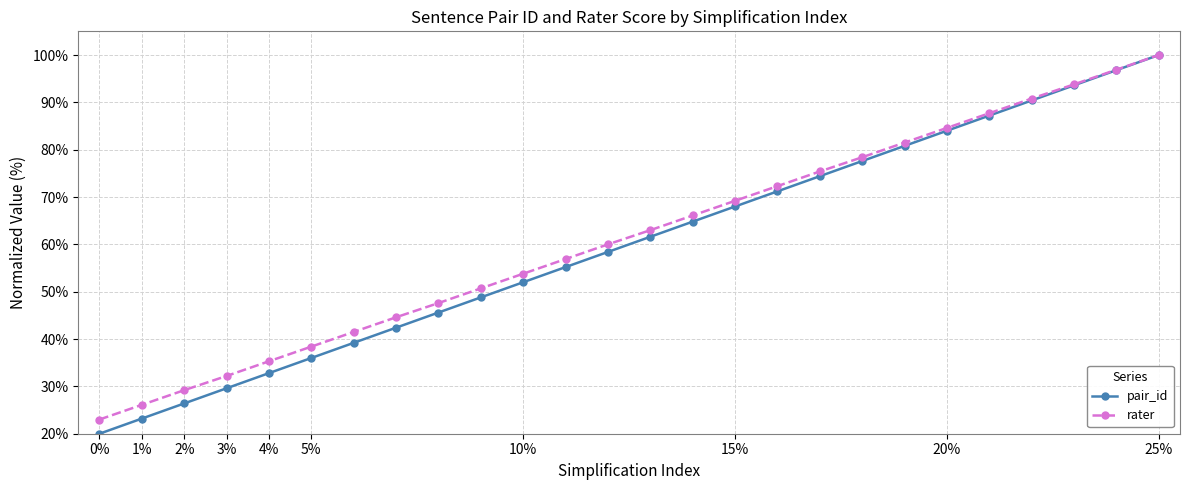

Which series has the widest spread of values?

pair_id